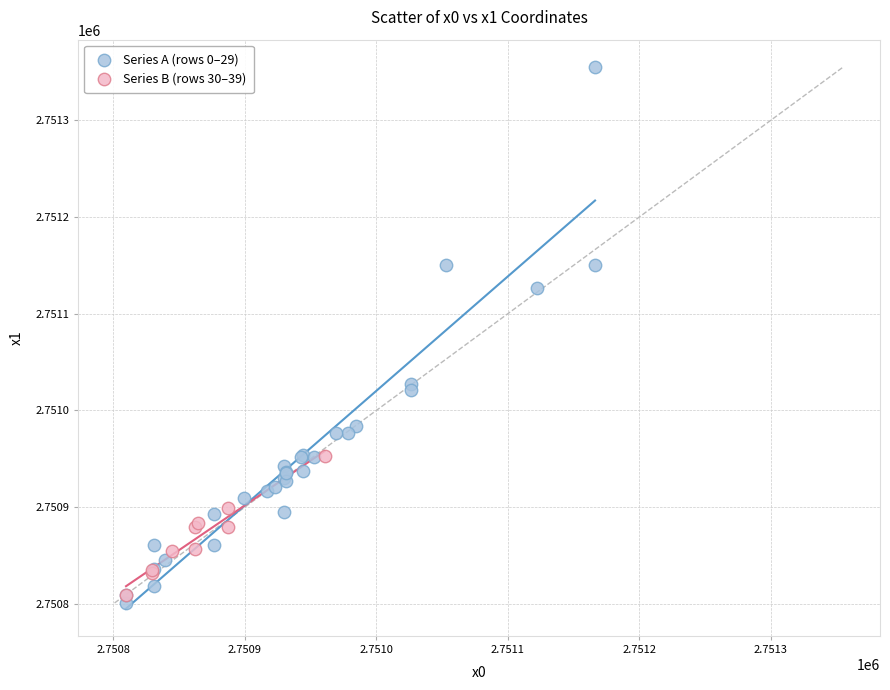

Which series has the largest Y range (max minus min)?

Series A (rows 0–29)